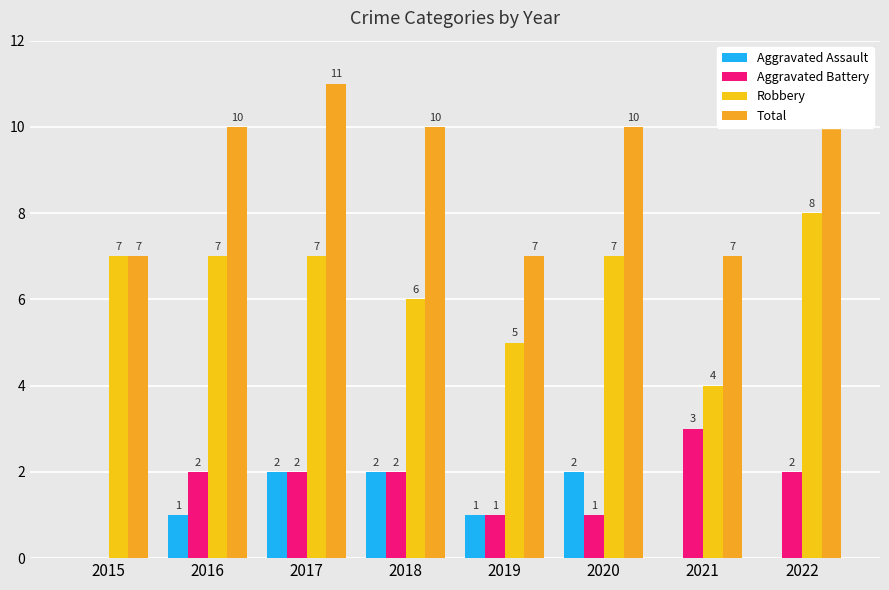

What is the difference between the second highest and minimum values in the Robbery series?

3